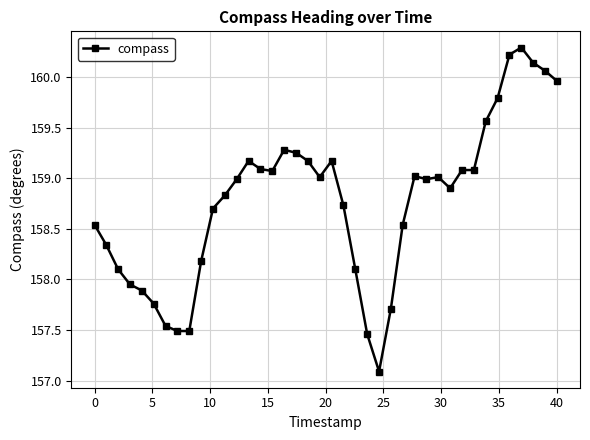

True or false: the data has more than 1 interior local peaks.

True